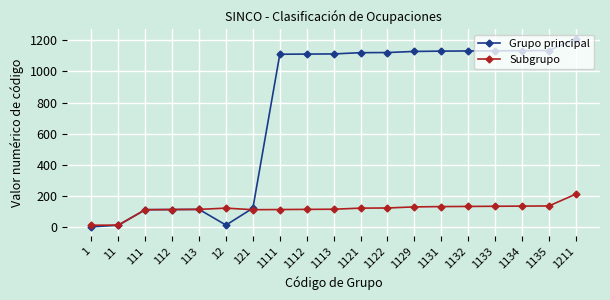

True or false: Subgrupo has more than 0 interior local peaks.

True